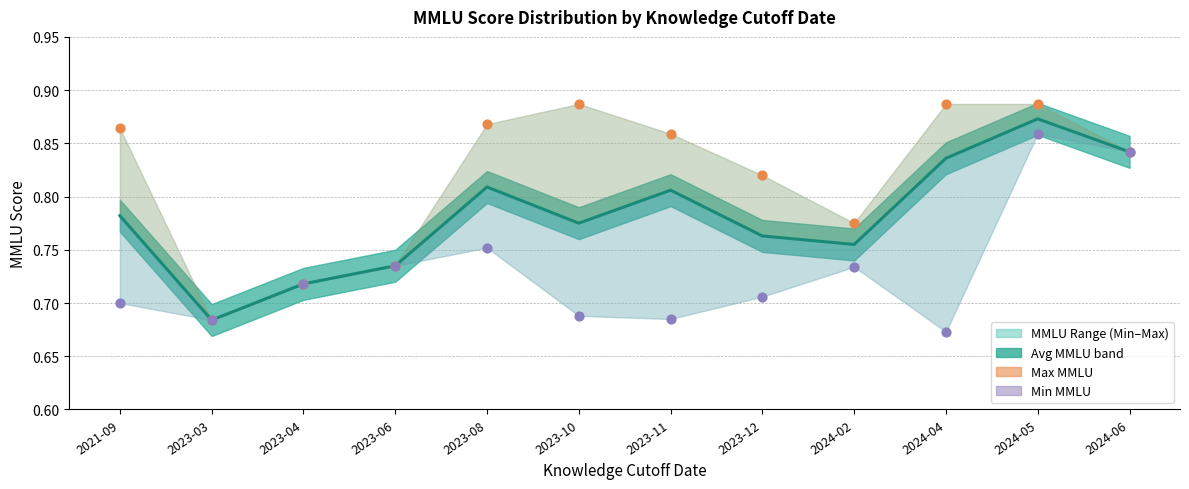

At how many categories does at least one series exceed 0?

12